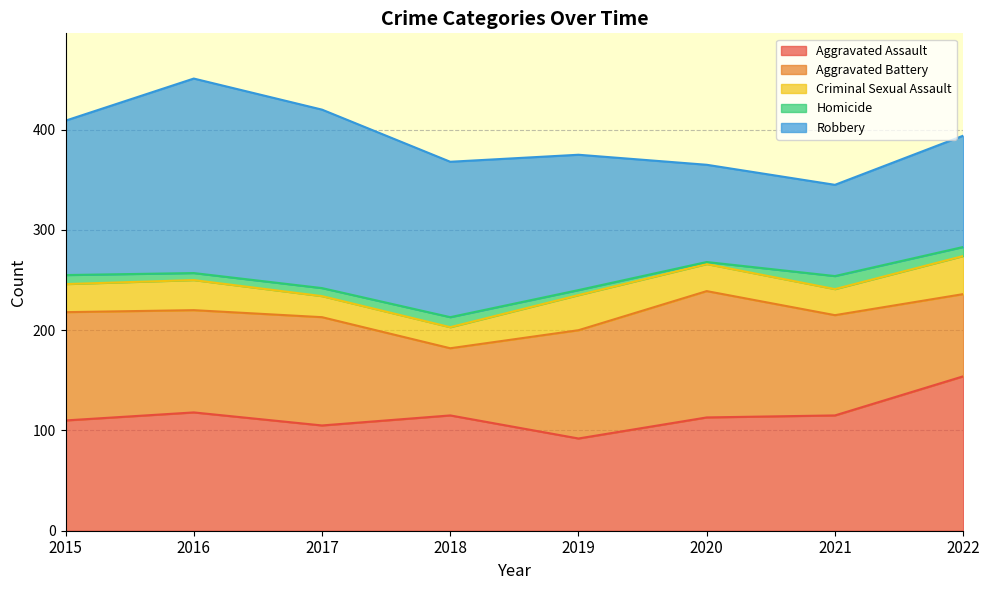

What value does the Robbery series have at 2022, to the nearest 5?

110